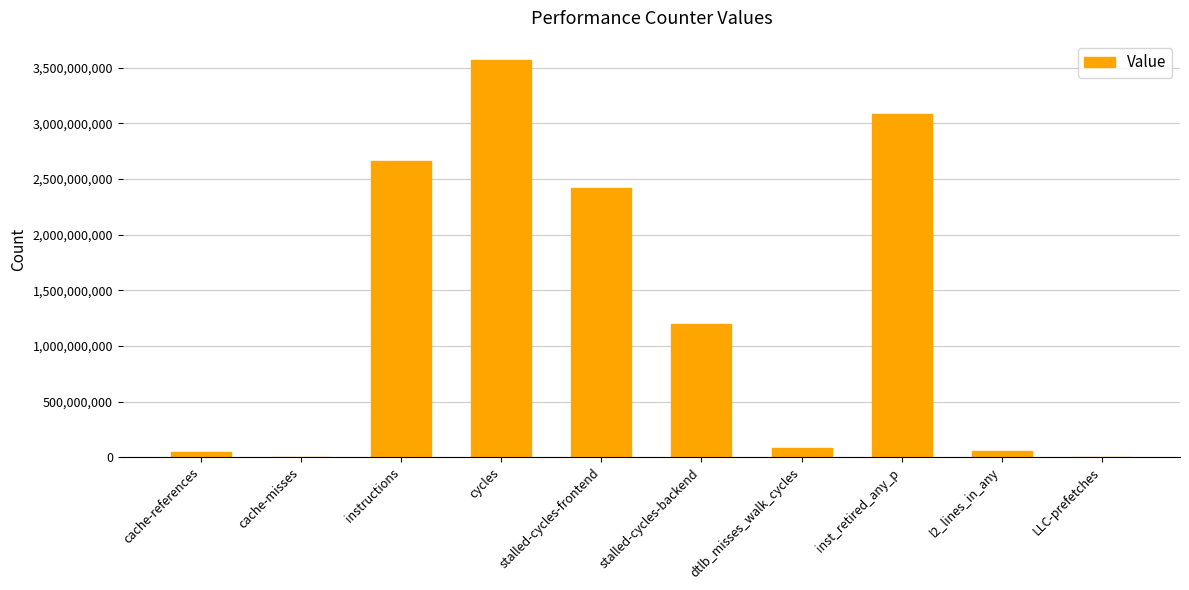

Which has a higher value, l2_lines_in_any or instructions?

instructions